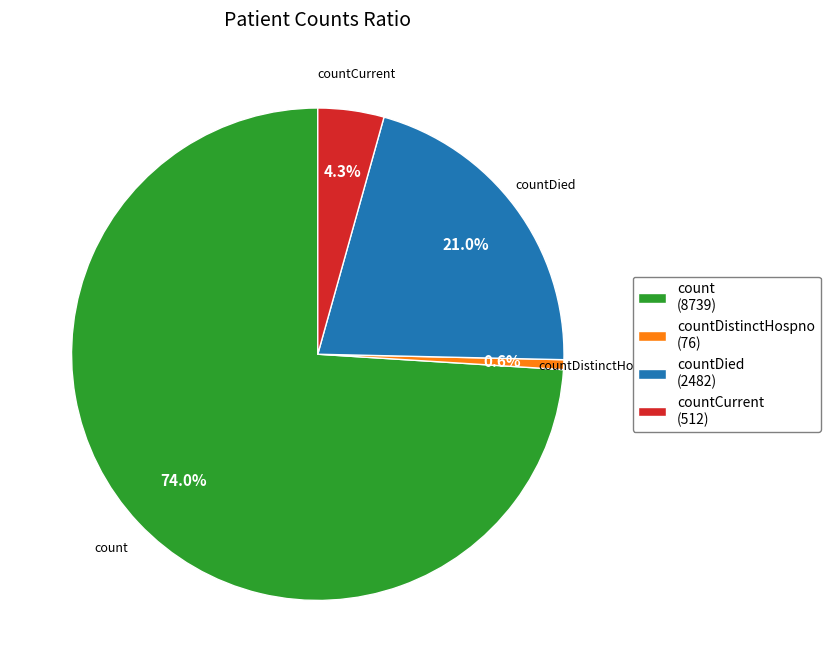

How many slices are in this pie chart?

4